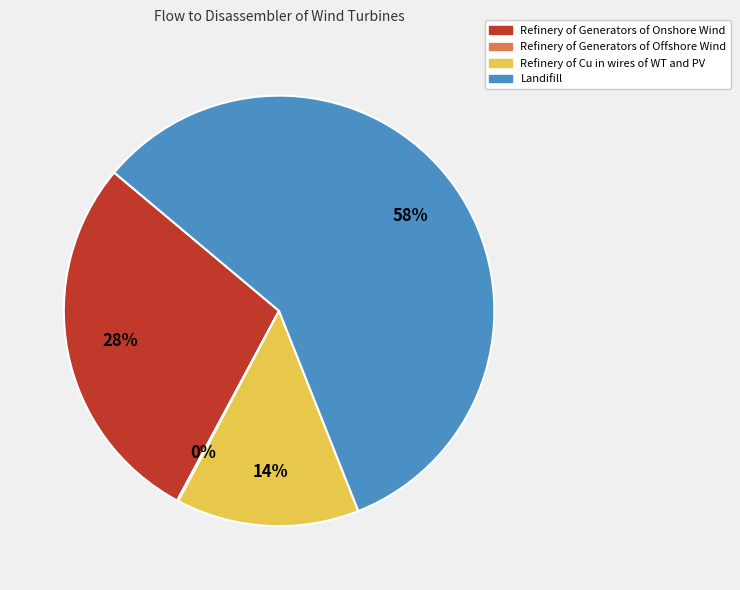

What is the majority slice?

Landifill